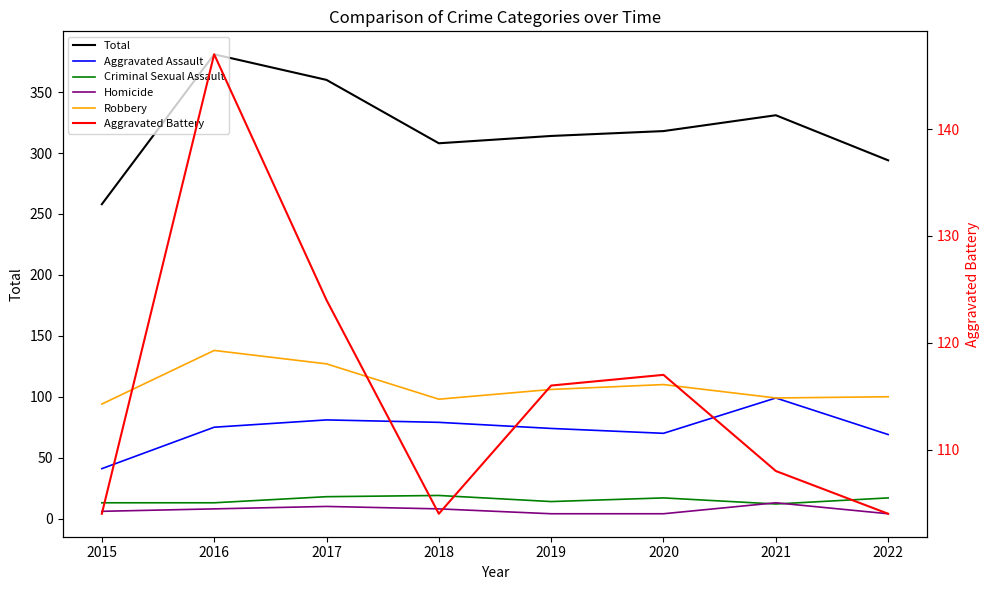

Which series has the largest total across all categories?

Total